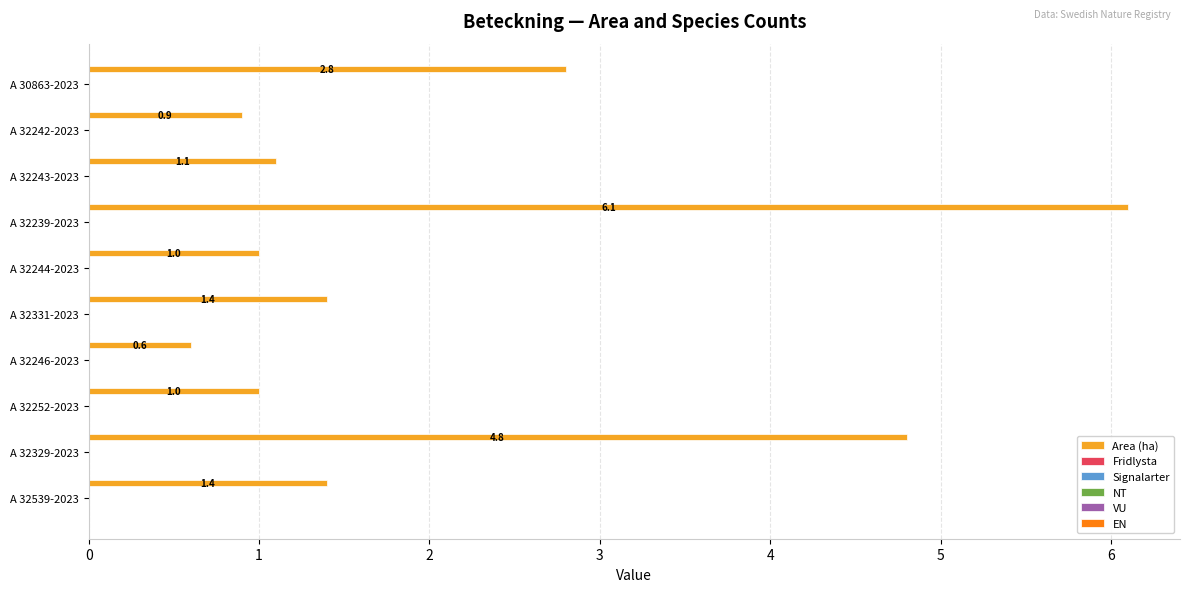

What is the smallest value displayed?

0.6